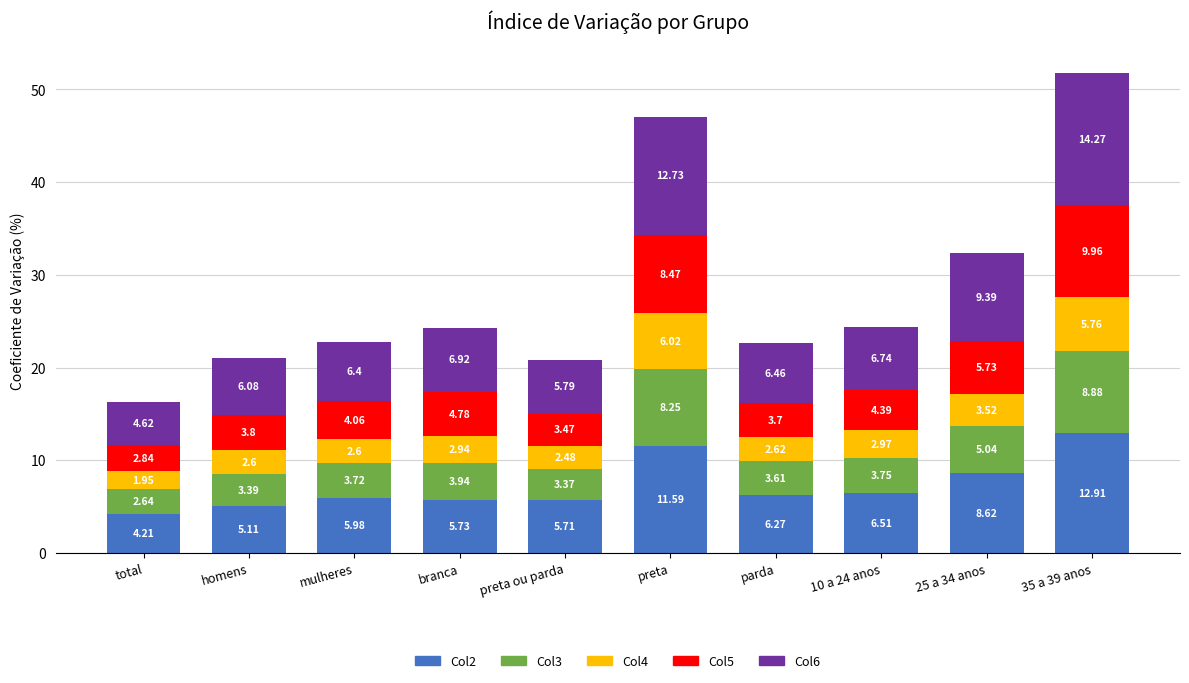

What is the average value of the Col2 series?

7.3